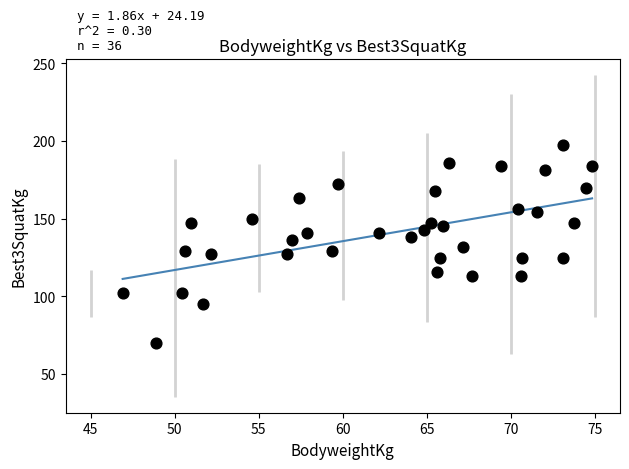

What is the range of X values (max minus min)?

27.9